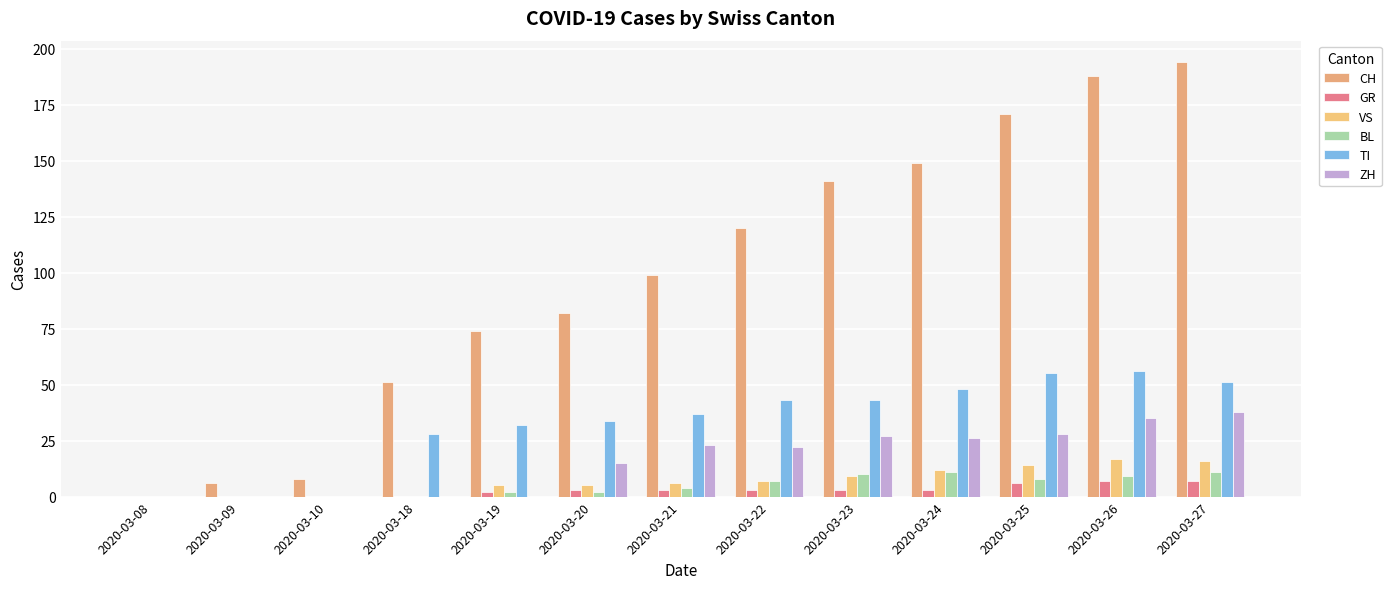

What is the difference between the maximum and second lowest values in the CH series?

188